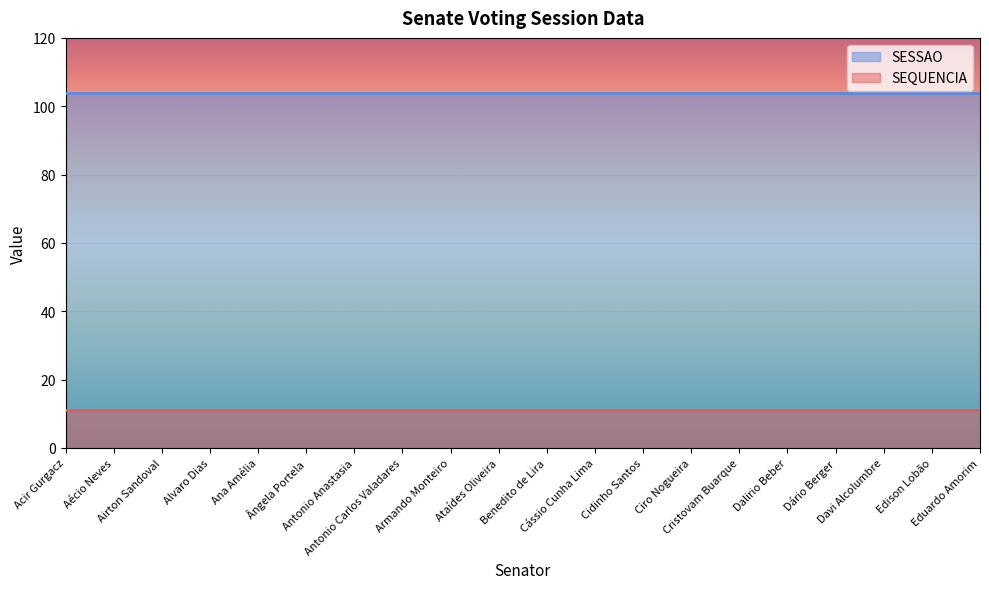

Rank the series by their average value, from lowest to highest.

SEQUENCIA, SESSAO